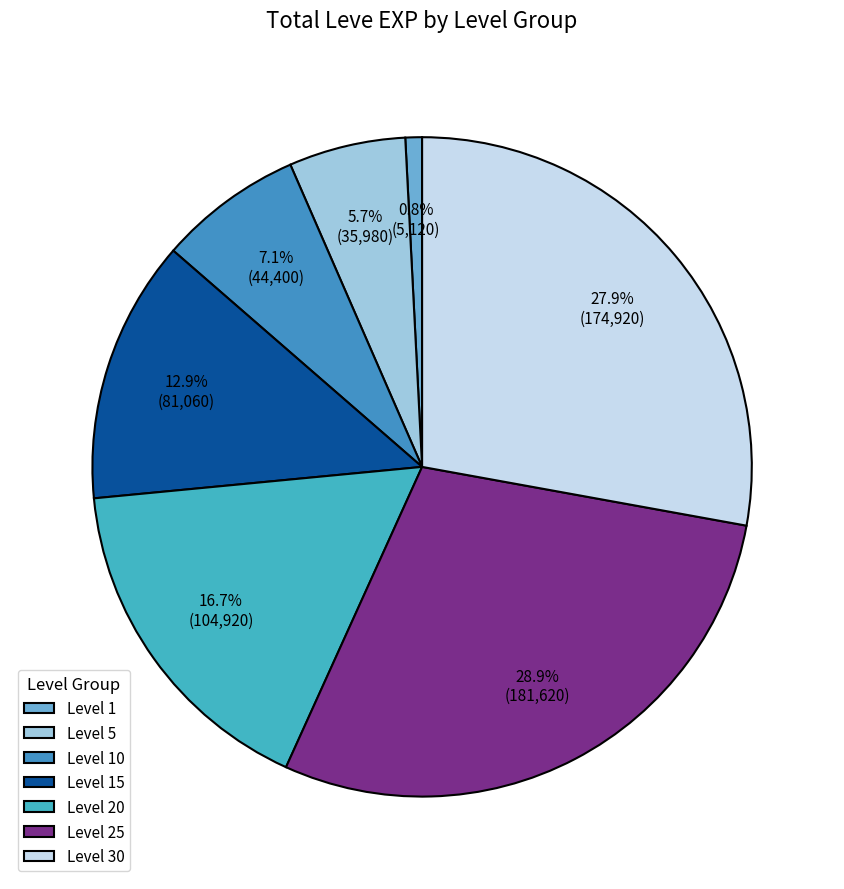

Is it true that Level 30 is 61% of the pie?

False